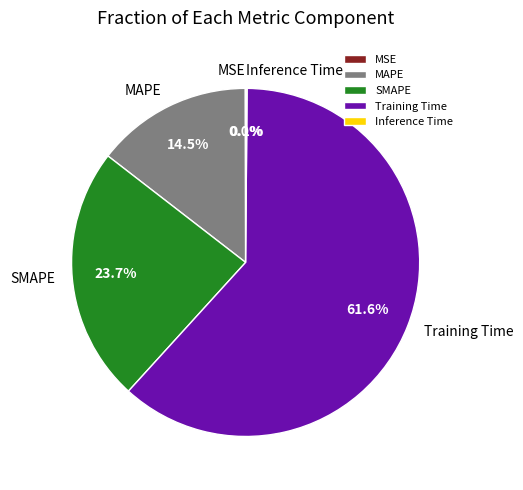

True or false: SMAPE accounts for 24% of the total.

True